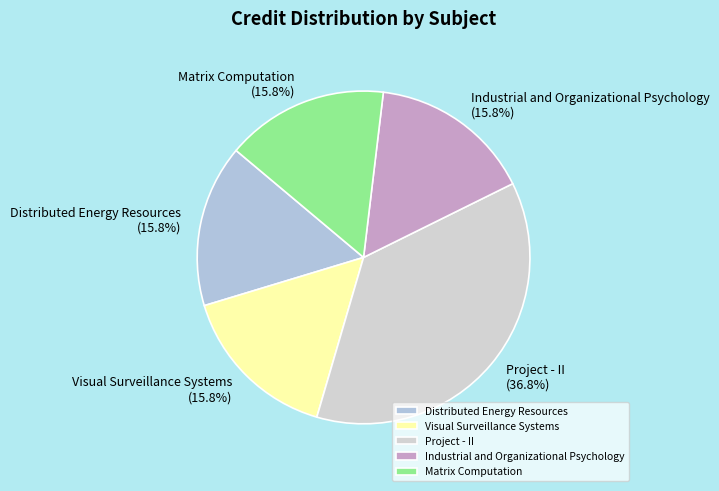

What is the ratio of the value at Industrial and Organizational Psychology to the value at Matrix Computation?

1.0